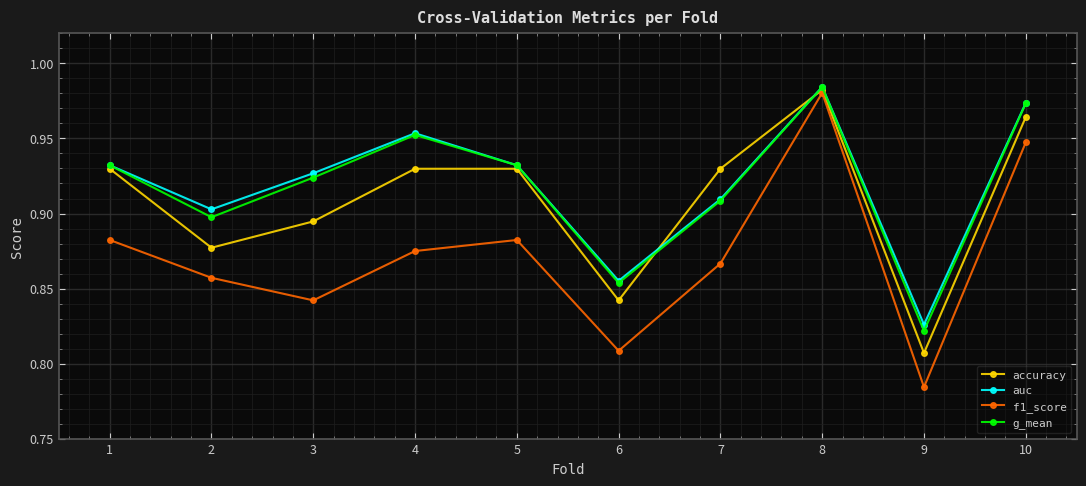

Which category has the lowest value in the g_mean series?

9